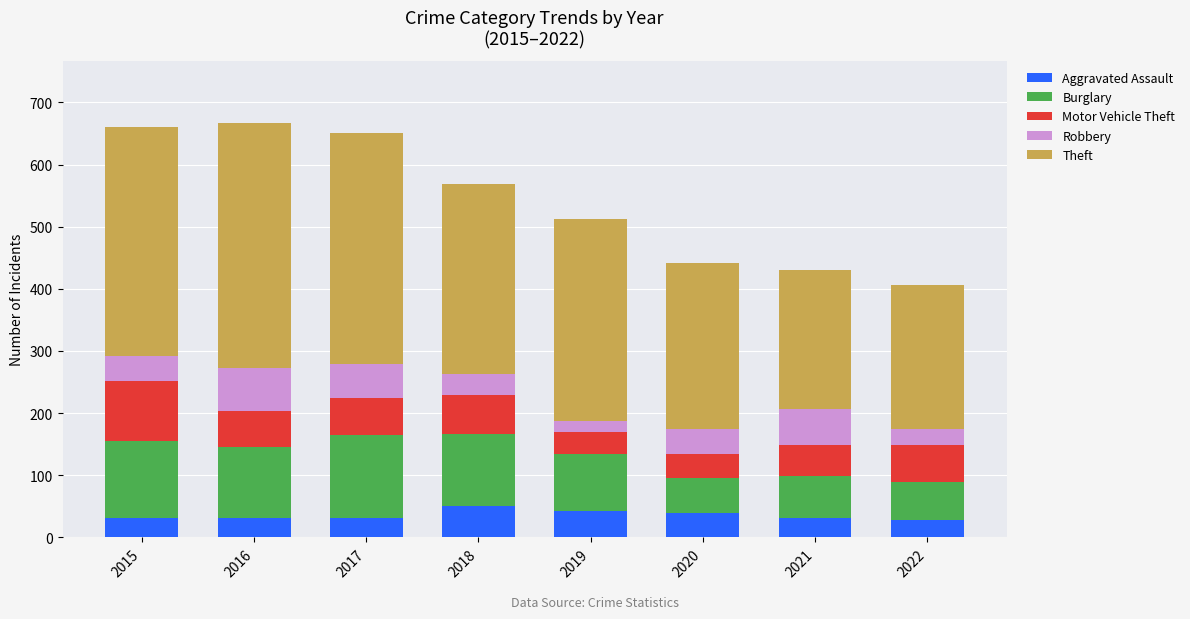

True or false: Aggravated Assault has a value of 28 at 2022.

True